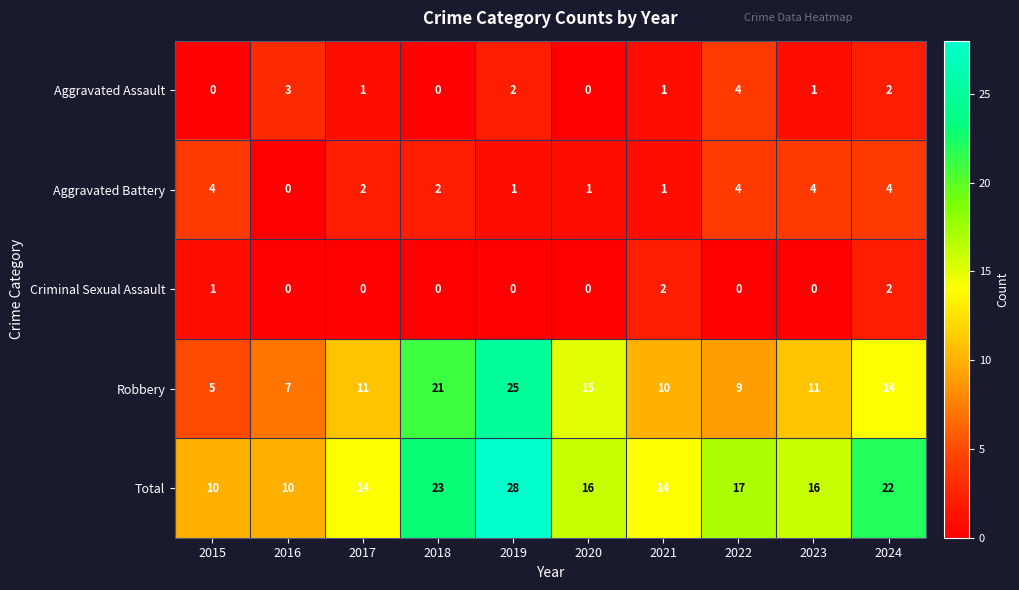

At which category is the sum across all series the highest?

2019